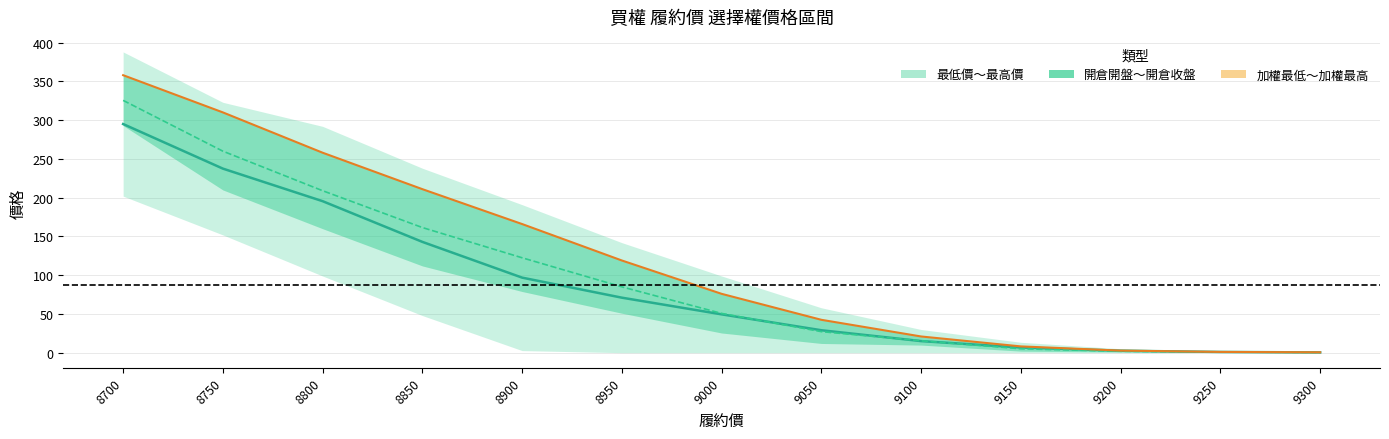

Between 8750 and 8900, which series saw the biggest shift?

加權中線